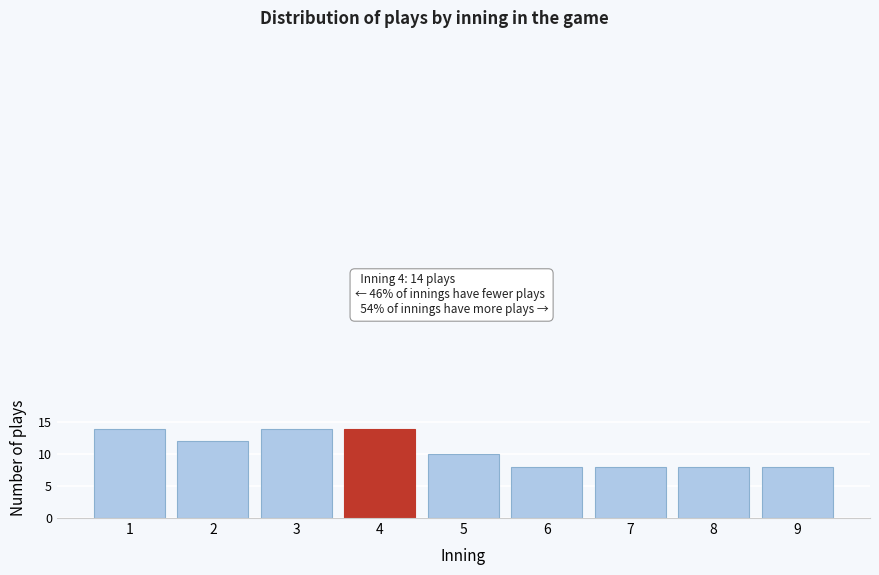

Reading right to left, list all the values displayed in this chart.

9=8	8=8	7=8	6=8	5=10	4=14	3=14	2=12	1=14